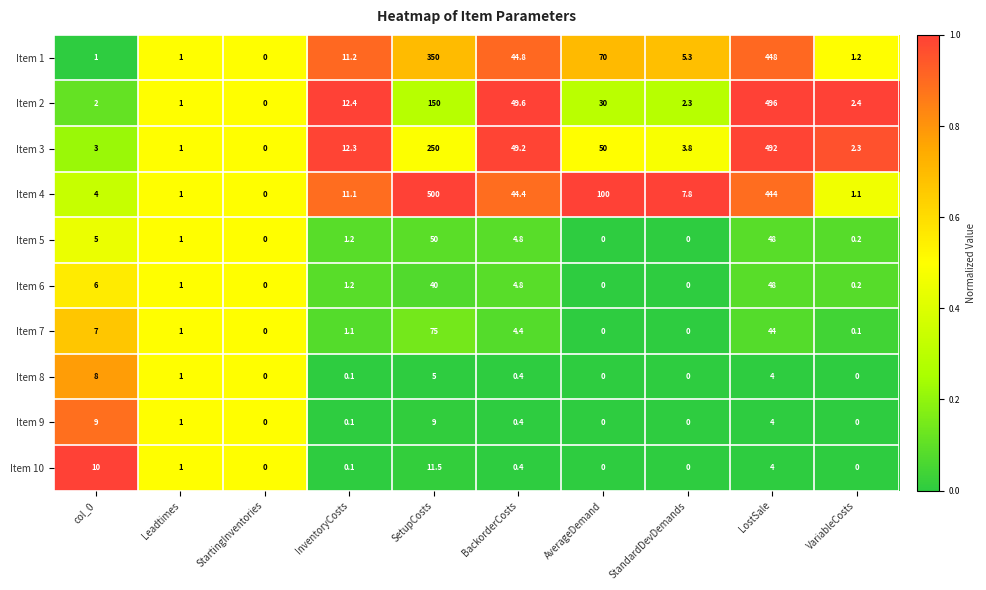

Which series changed the most between col_0 and StartingInventories?

Item 10